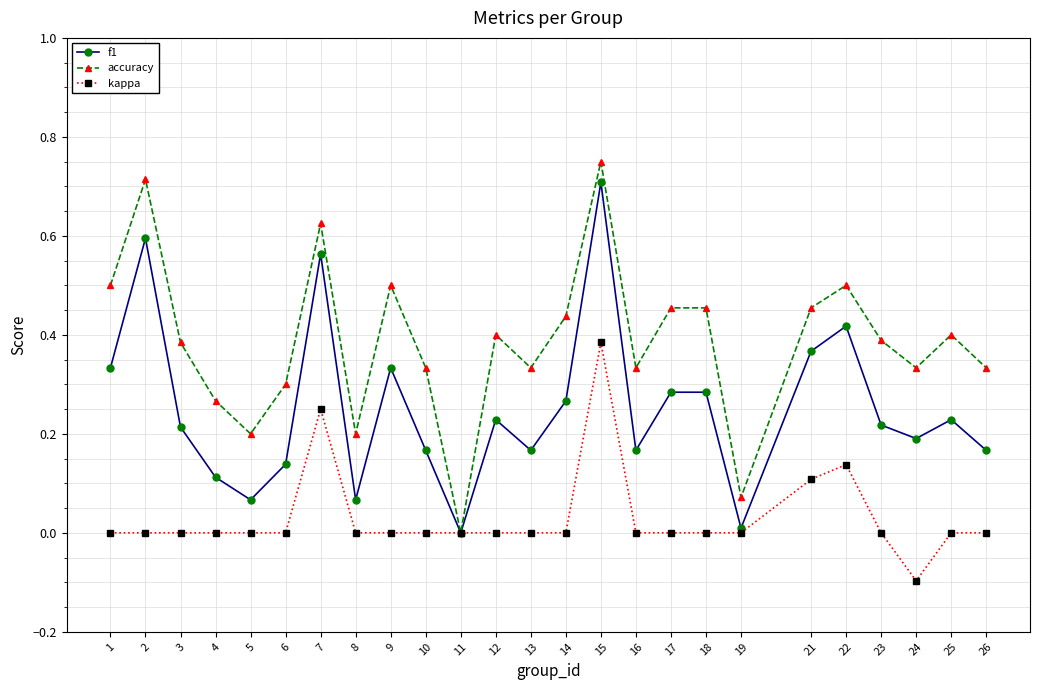

Rank the series at 14 from lowest to highest value.

kappa, f1, accuracy